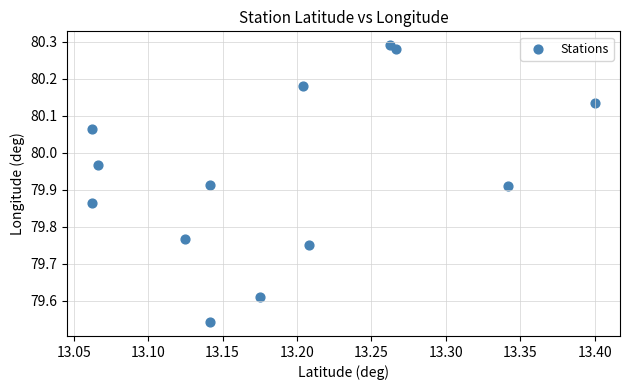

What is the range of Y values (max minus min)?

0.7